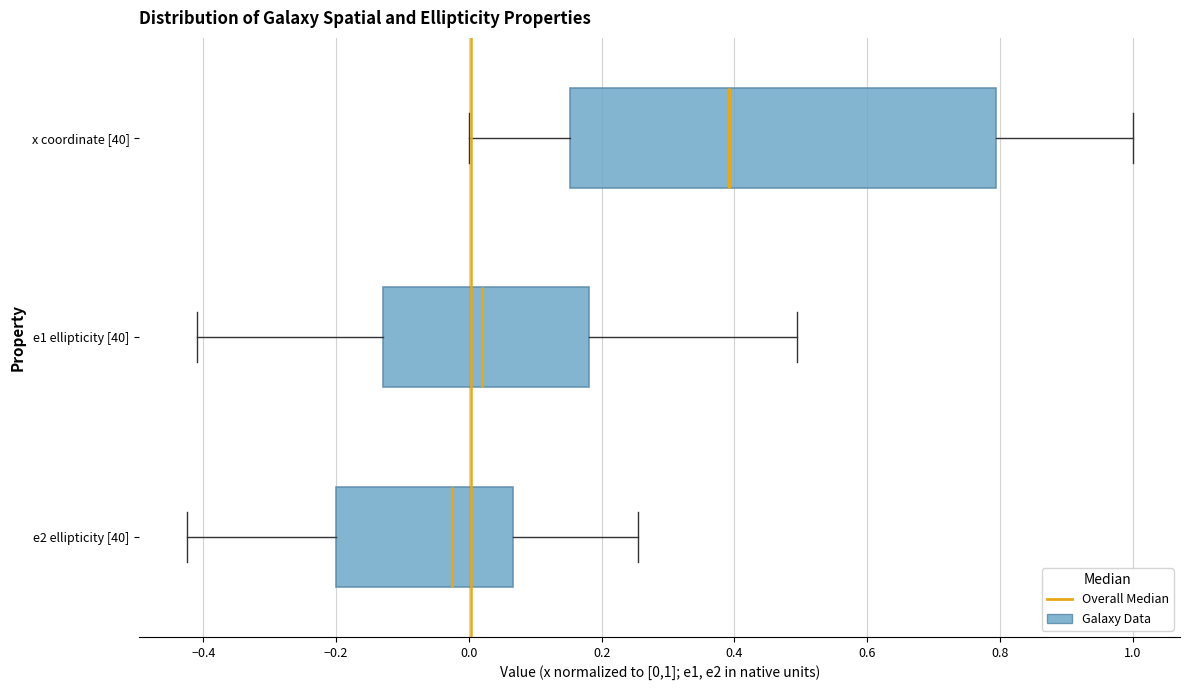

Reading bottom to top, transcribe this box plot: for each box, give where its median line is, the range the box spans, and where its two whiskers end, as read against the x-axis. The values are not printed on the chart, so give them approximately, as read against the axis.

e2 ellipticity [40]: median -0.02, box -0.20 to 0.06, whiskers -0.42 to 0.26
e1 ellipticity [40]: median 0.02, box -0.12 to 0.18, whiskers -0.42 to 0.50
x coordinate [40]: median 0.40, box 0.16 to 0.80, whiskers 0.00 to 1.00